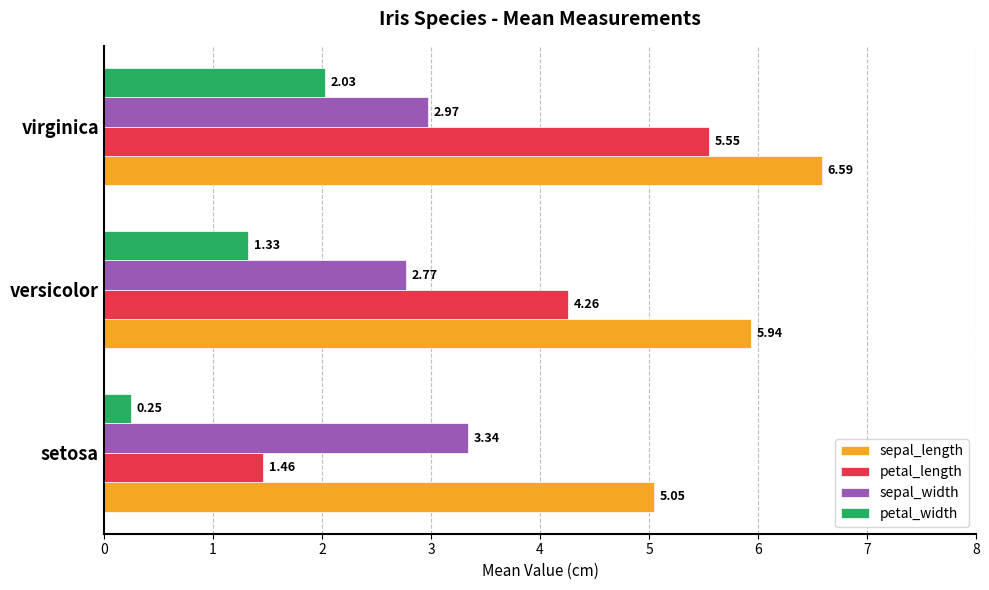

At which category is the sum across all series the highest?

virginica